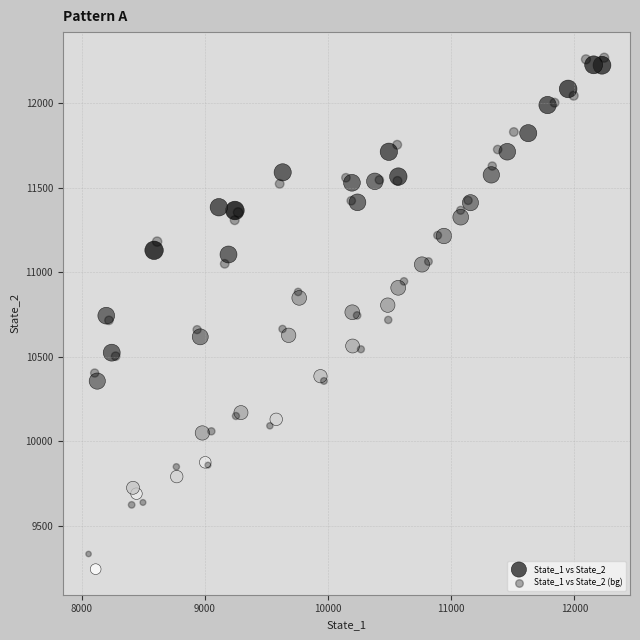

Which series has the largest Y range (max minus min)?

State_1 vs State_2